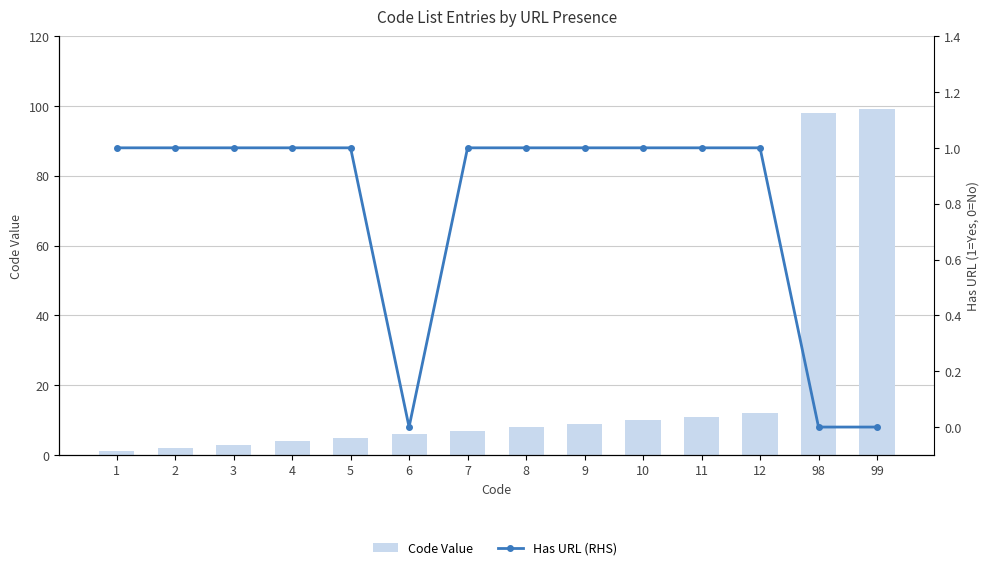

How many data points in Code Value are above 8?

6